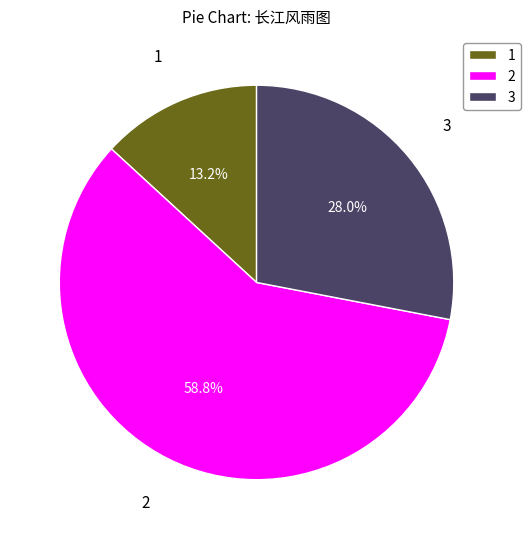

Does 1 represent more than half of the total?

No